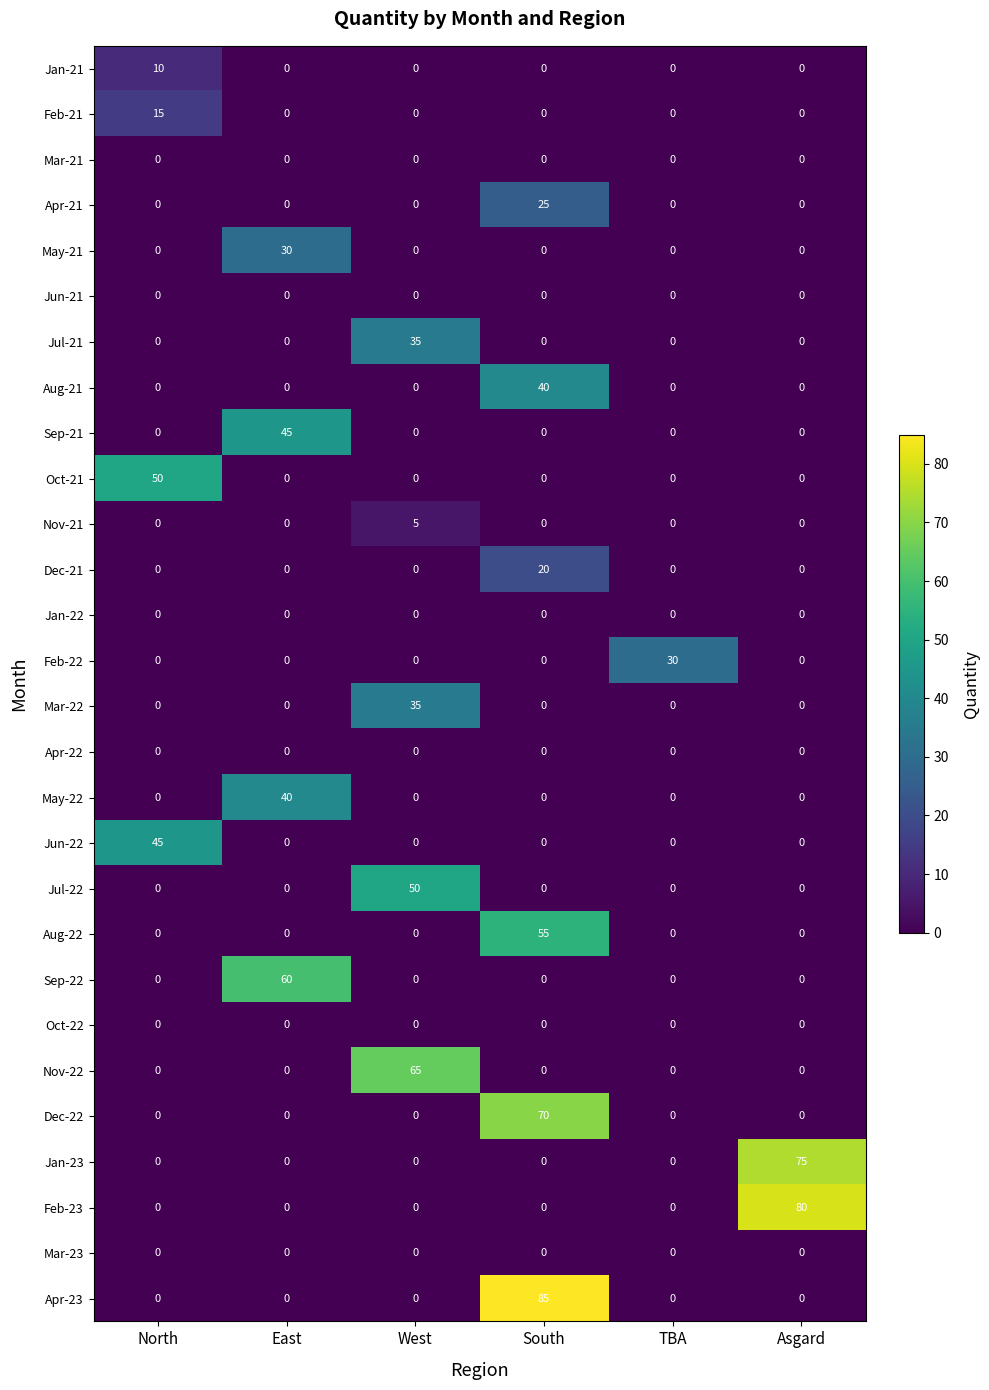

What is the spread (max minus min) of values at TBA?

30